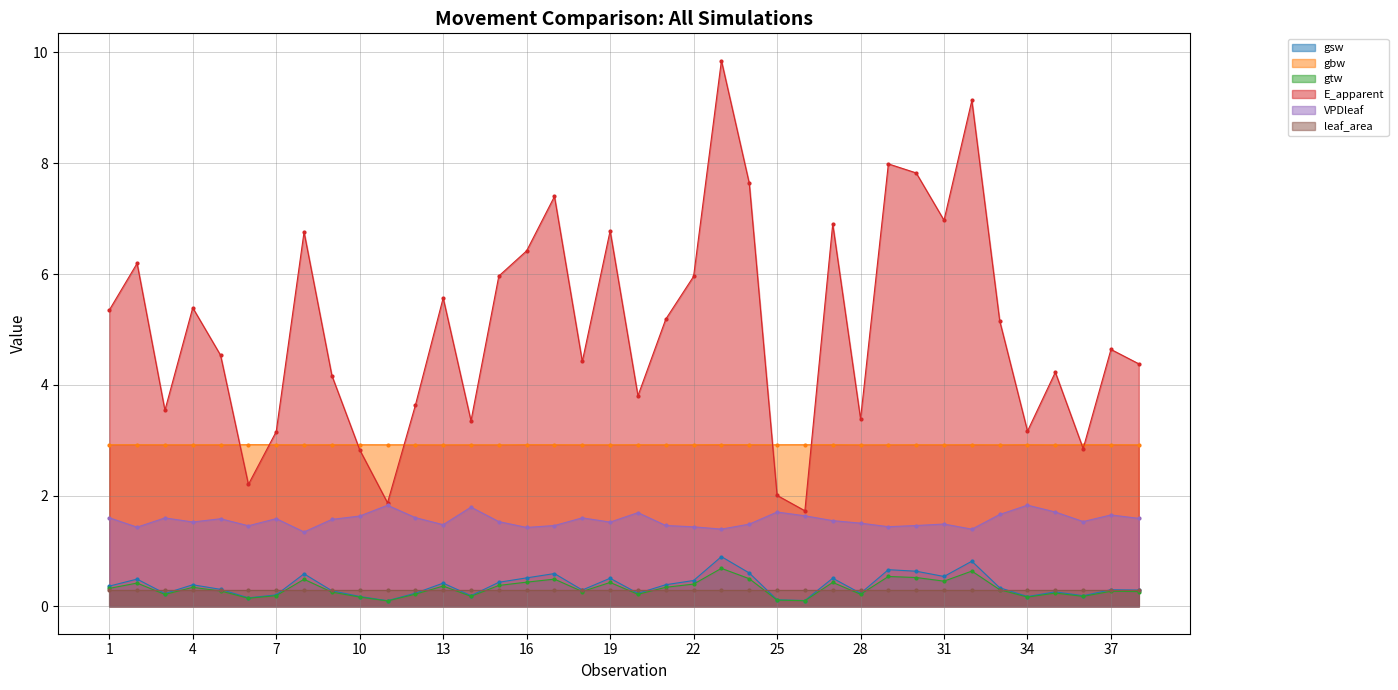

What is the maximum value for gbw?

2.9